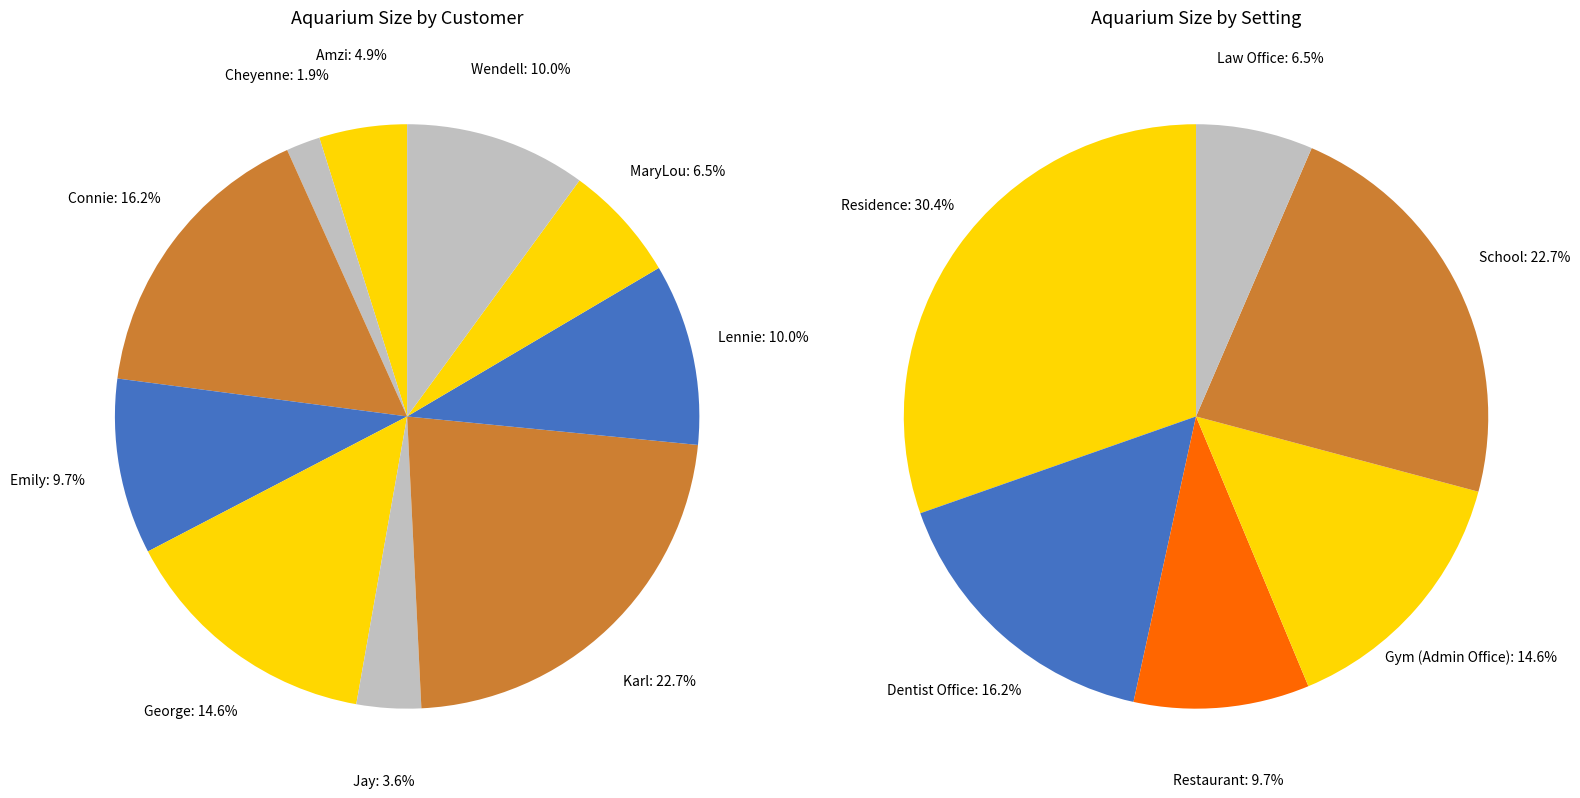

Rank the categories by value from highest to lowest.

Karl, Connie, George, Lennie, Wendell, Emily, MaryLou, Amzi, Jay, Cheyenne